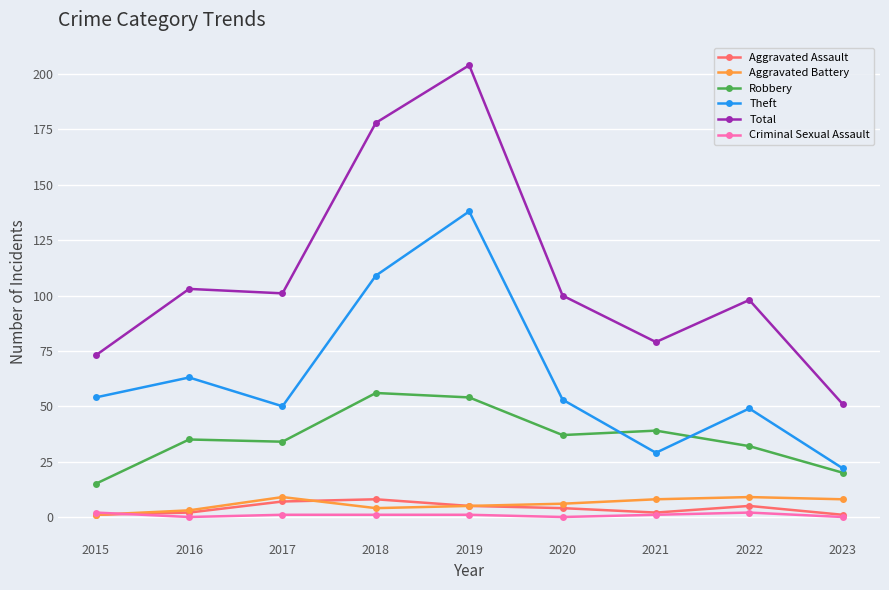

What are all the series names shown in the legend?

Aggravated Assault, Aggravated Battery, Robbery, Theft, Total, Criminal Sexual Assault